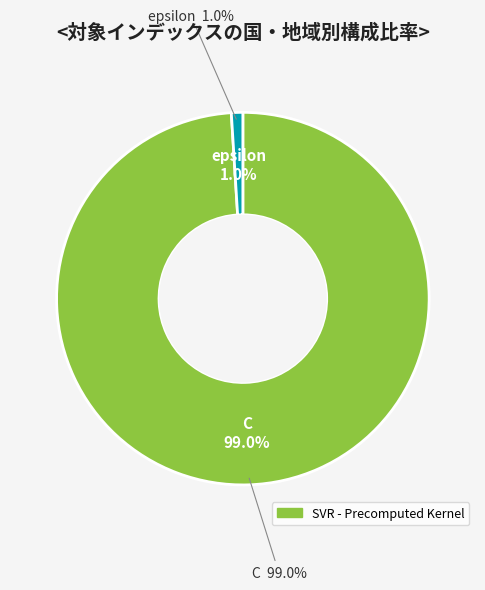

How many slices are in this pie chart?

2